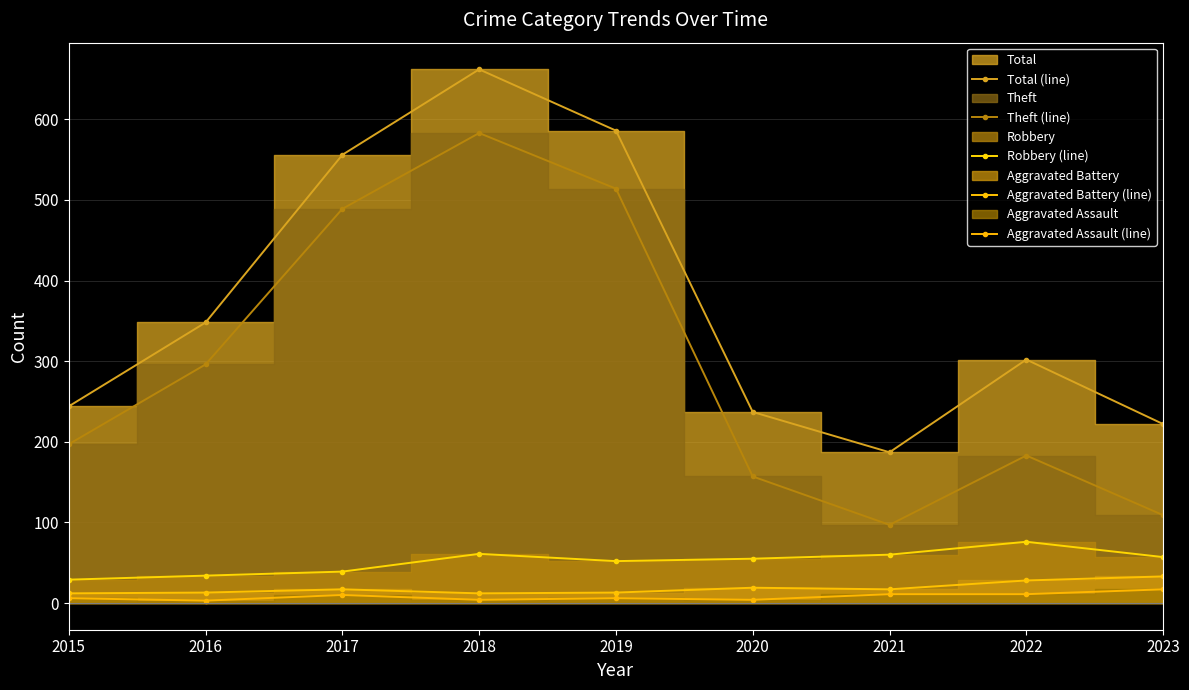

What is the sum of all Aggravated Assault (line) values?

72